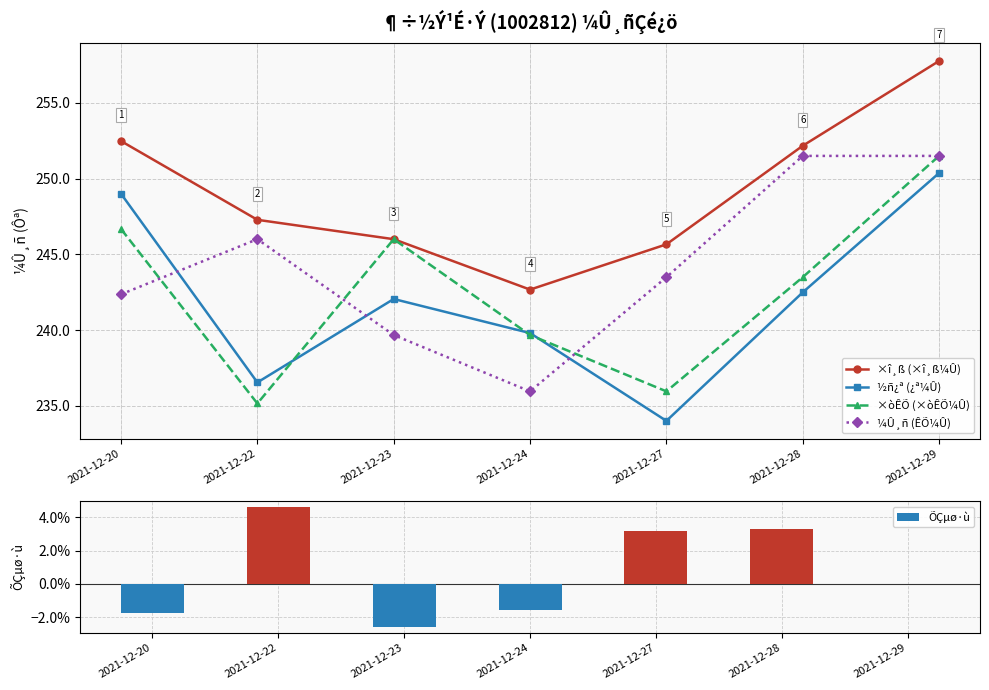

What are all the series names shown in the legend?

×î¸ß (×î¸ß¼Û), ½ñ¿ª (¿ª¼Û), ×òÊÕ (×òÊÕ¼Û), ¼Û¸ñ (ÊÕ¼Û), ÕÇµø·ù